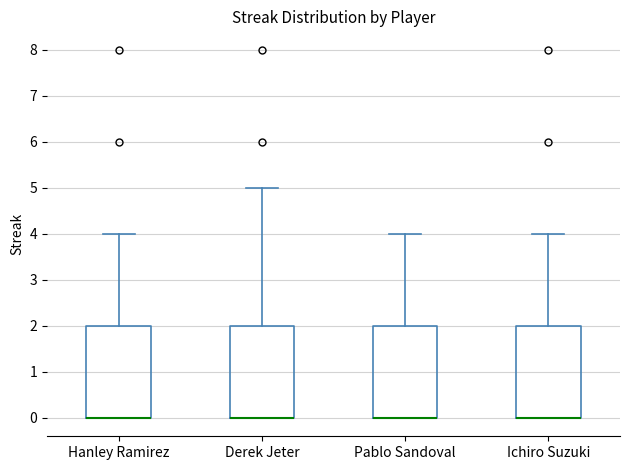

Reading left to right, read every box against the y-axis: the position of its median line, the range the box covers, and the ends of its whiskers. The values are not printed on the chart, so give them approximately, as read against the axis.

Hanley Ramirez: median 0 (drawn on the box's lower edge), box 0 to 2, whiskers 0 to 4
Derek Jeter: median 0 (drawn on the box's lower edge), box 0 to 2, whiskers 0 to 5
Pablo Sandoval: median 0 (drawn on the box's lower edge), box 0 to 2, whiskers 0 to 4
Ichiro Suzuki: median 0 (drawn on the box's lower edge), box 0 to 2, whiskers 0 to 4